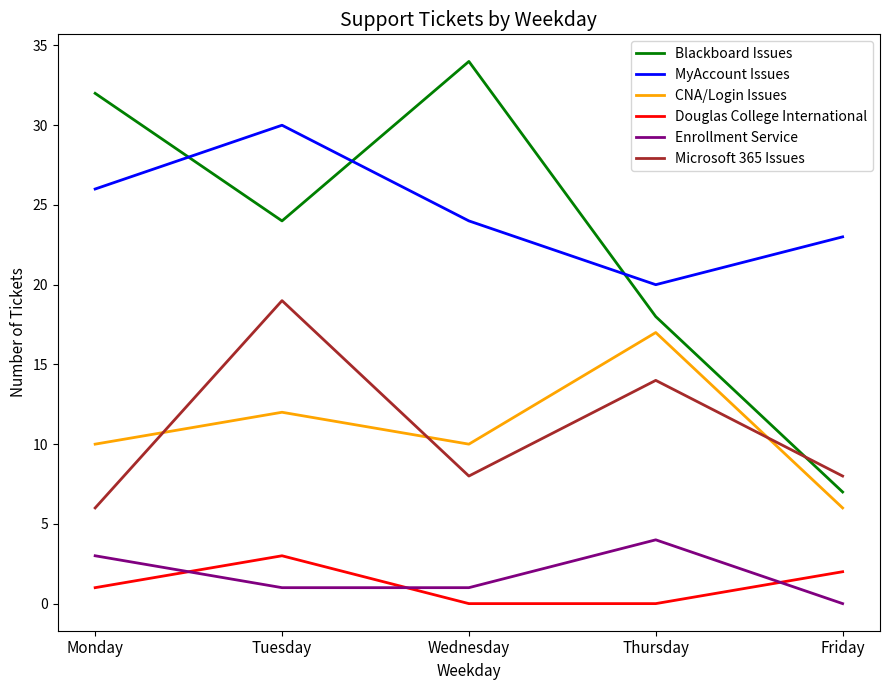

Reading left to right, list all the values displayed in this chart.

Blackboard Issues: 32	24	34	18	7
MyAccount Issues: 26	30	24	20	23
CNA/Login Issues: 10	12	10	17	6
Douglas College International: 1	3	0	0	2
Enrollment Service: 3	1	1	4	0
Microsoft 365 Issues: 6	19	8	14	8